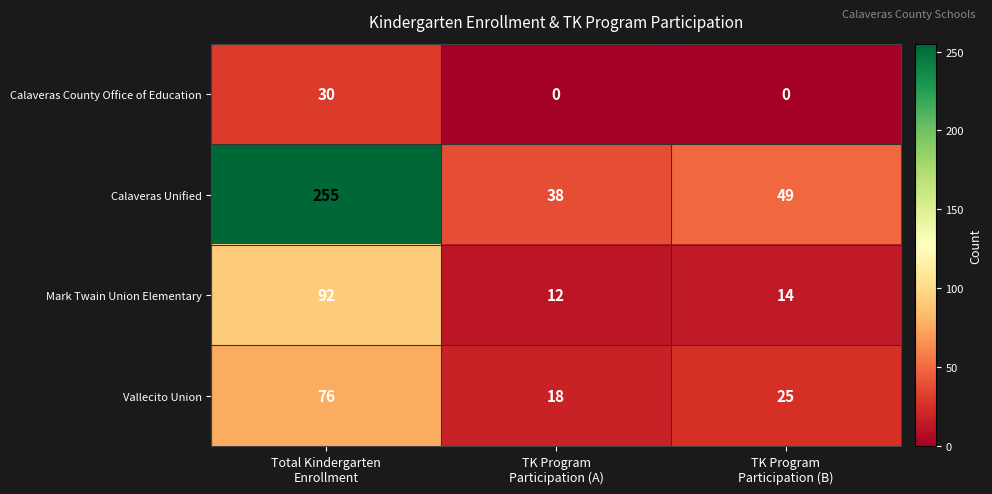

At how many categories does at least one series exceed 0?

3